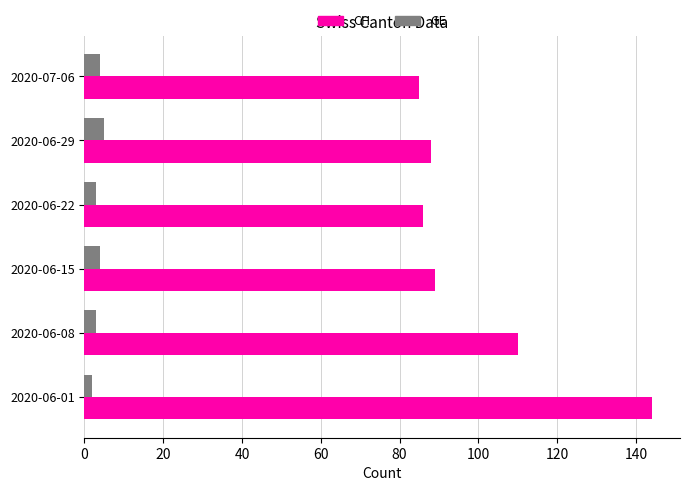

Which series has the largest total across all categories?

CH